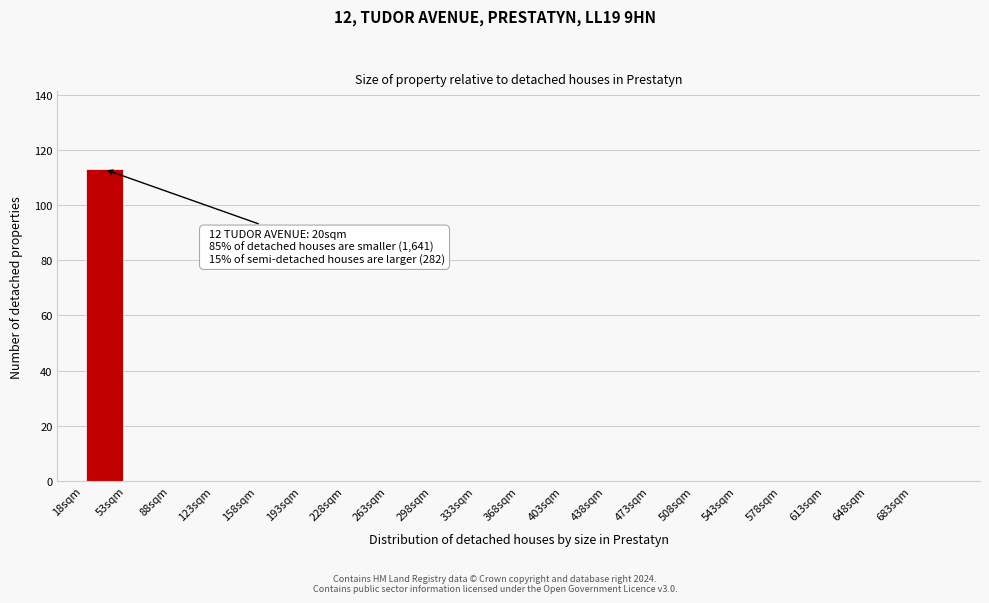

Which range on the x-axis has the tallest bar?

18 to 53